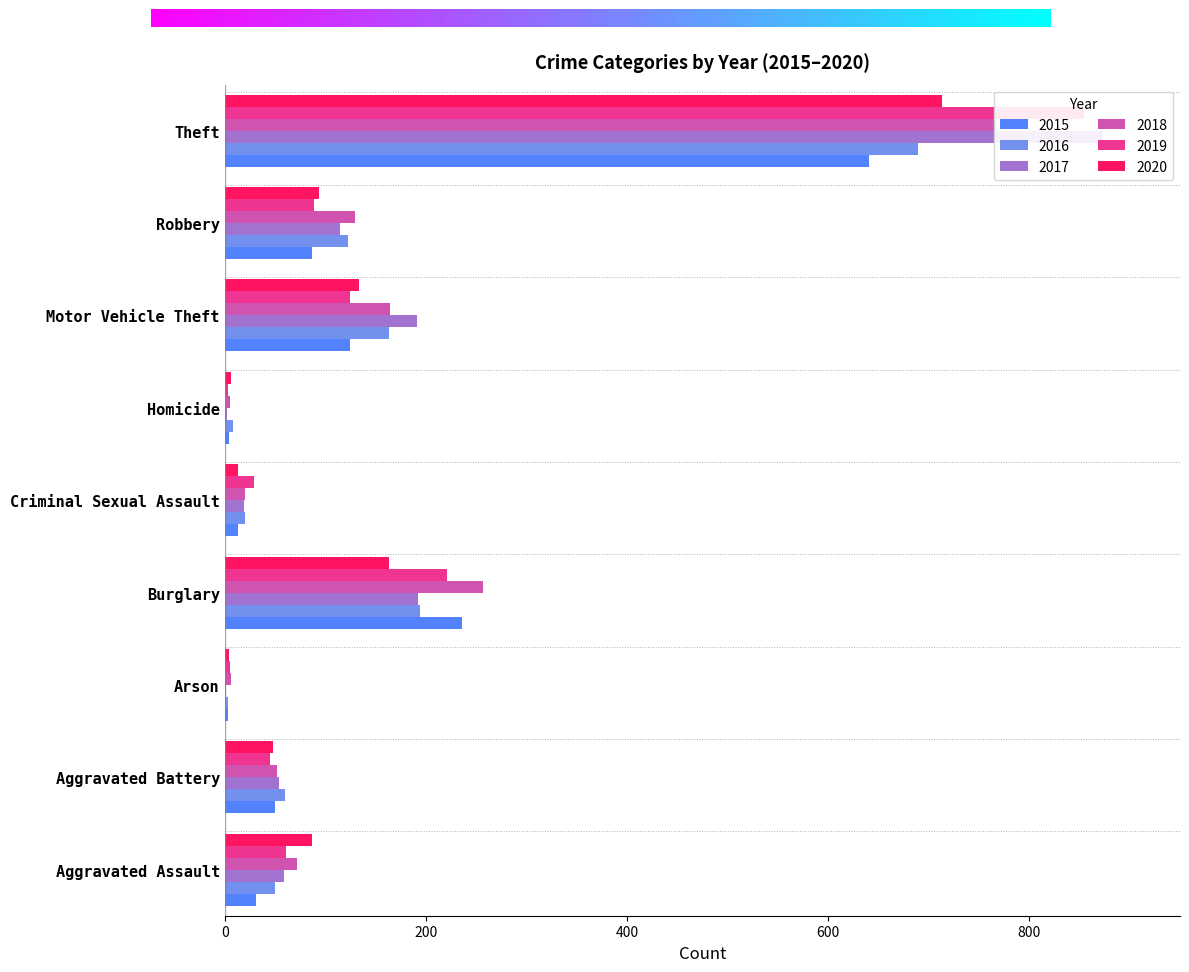

At Homicide, list the series in order from largest to smallest.

2016, 2020, 2018, 2015, 2019, 2017